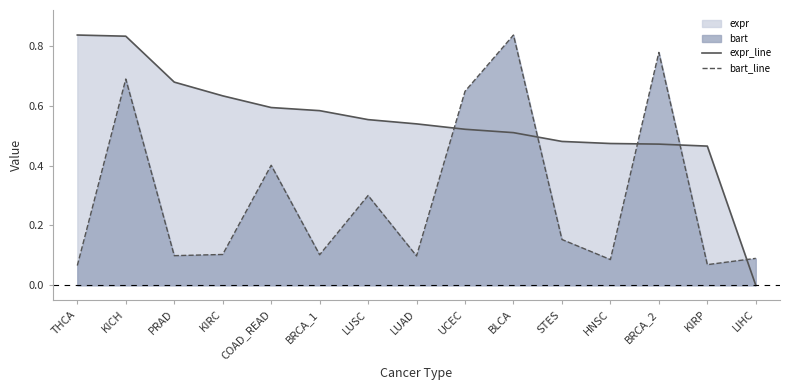

Rank the series by their average value, from highest to lowest.

expr_line, bart_line